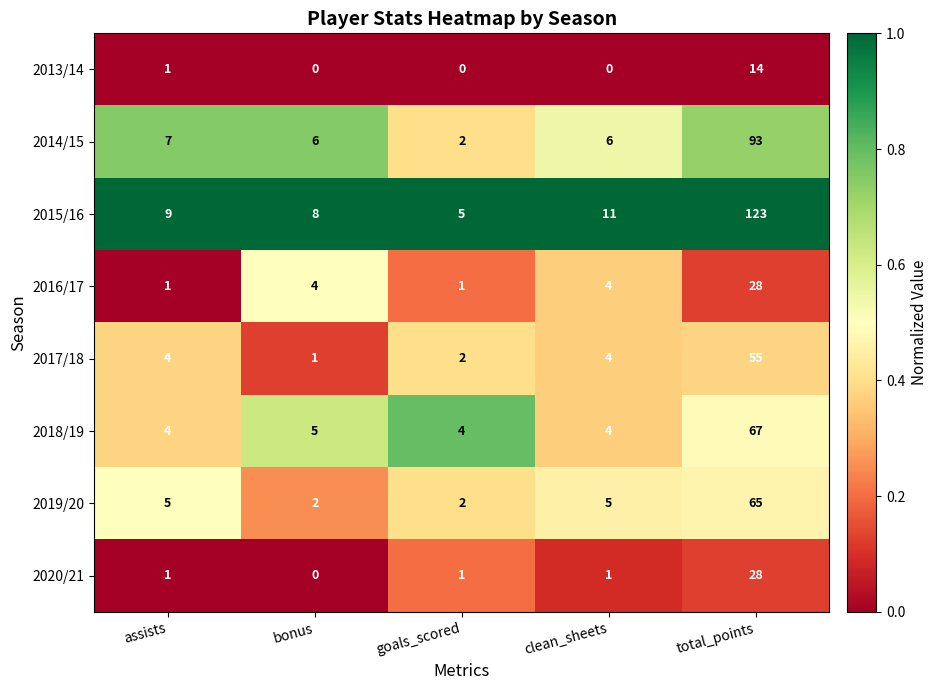

What is the average value of the 2015/16 series?

31